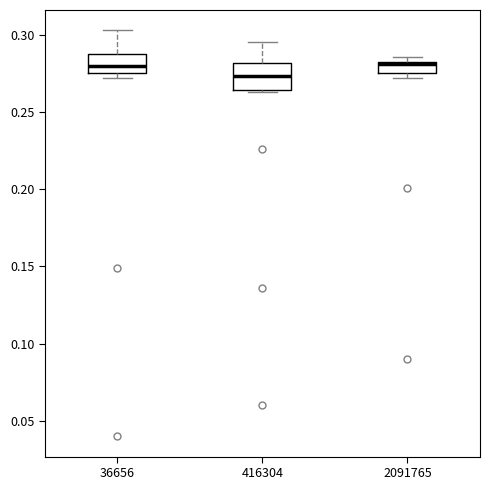

Which box is the tallest, from its lower edge to its upper edge?

416304